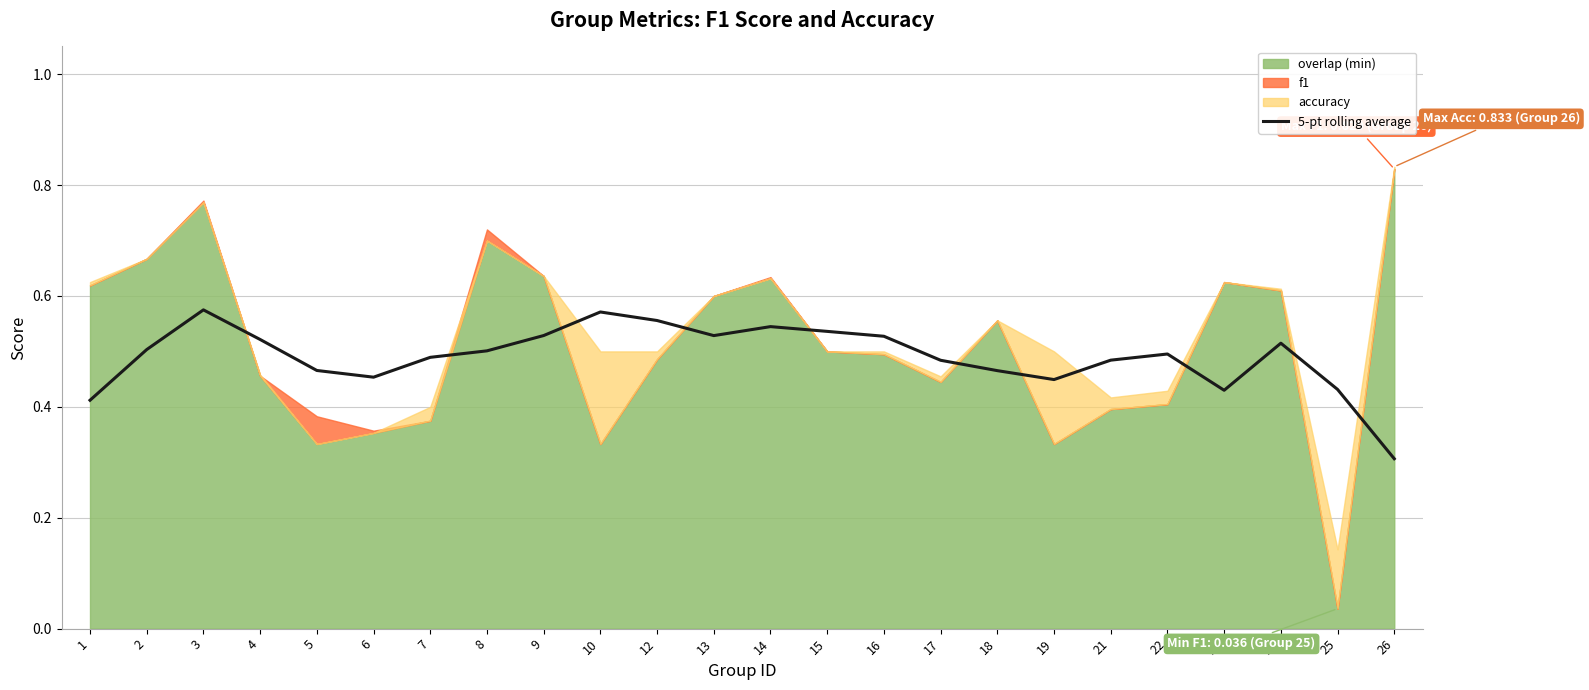

Where is 5-pt rolling average nearest to the value 0?

26